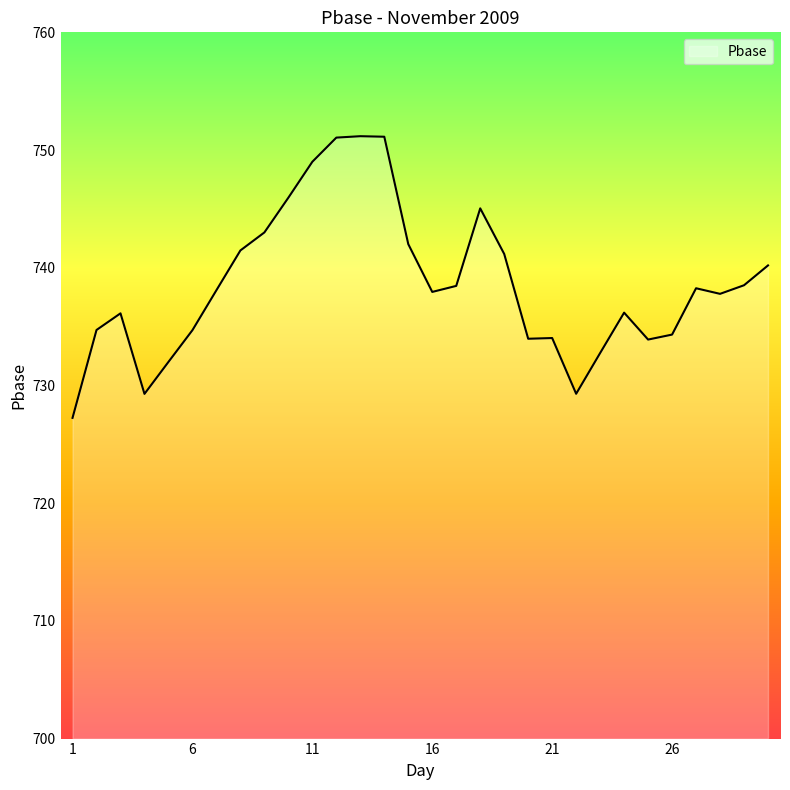

What is the maximum value shown in the chart?

751.2